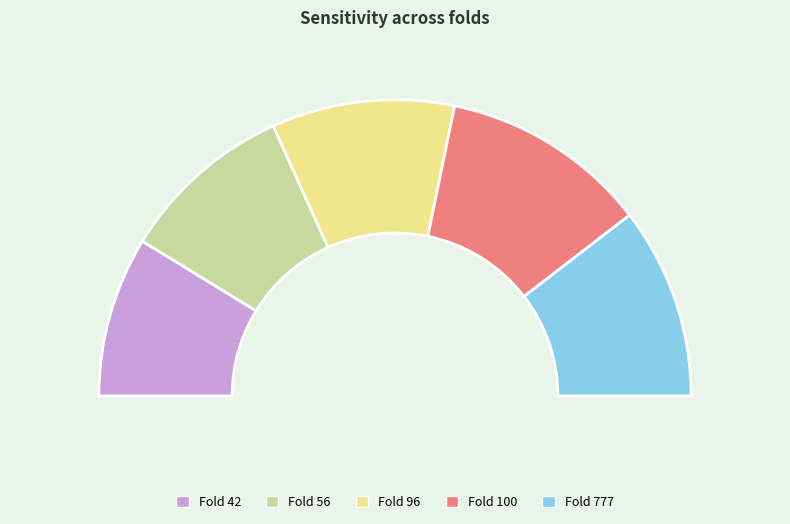

Which category has the smallest portion of the pie?

42